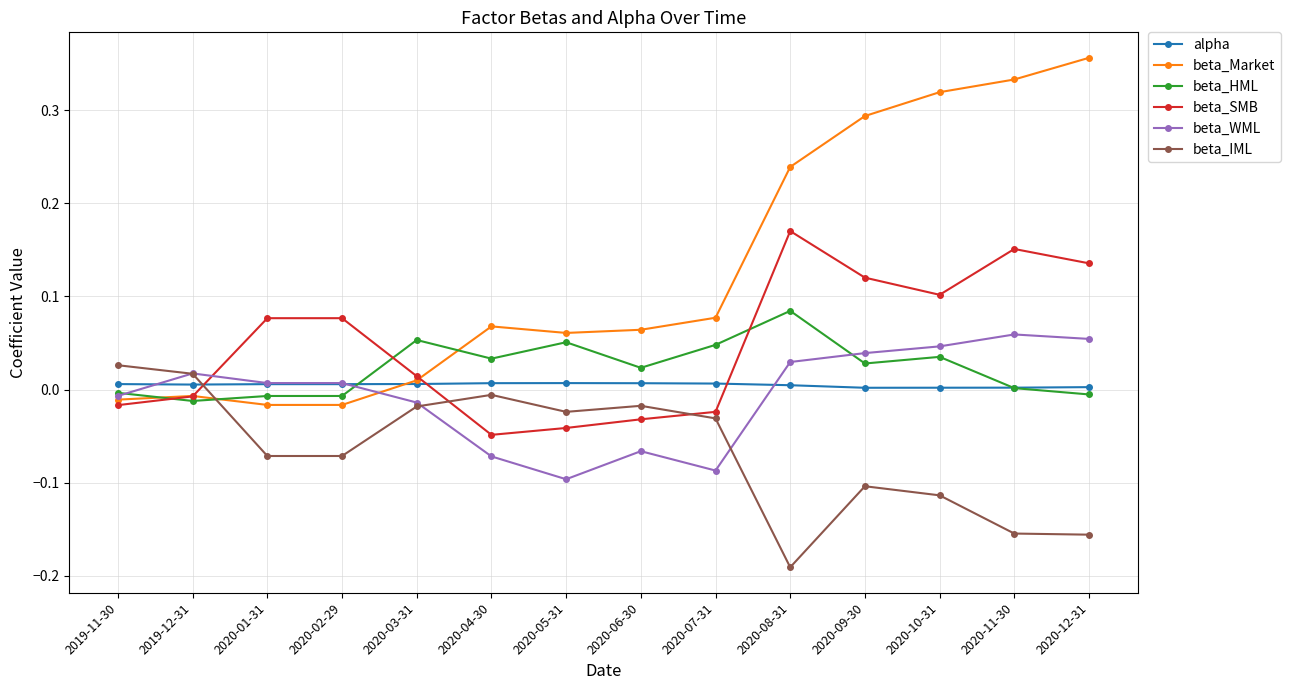

True or false: beta_HML has more than 0 points higher than both neighbors.

True